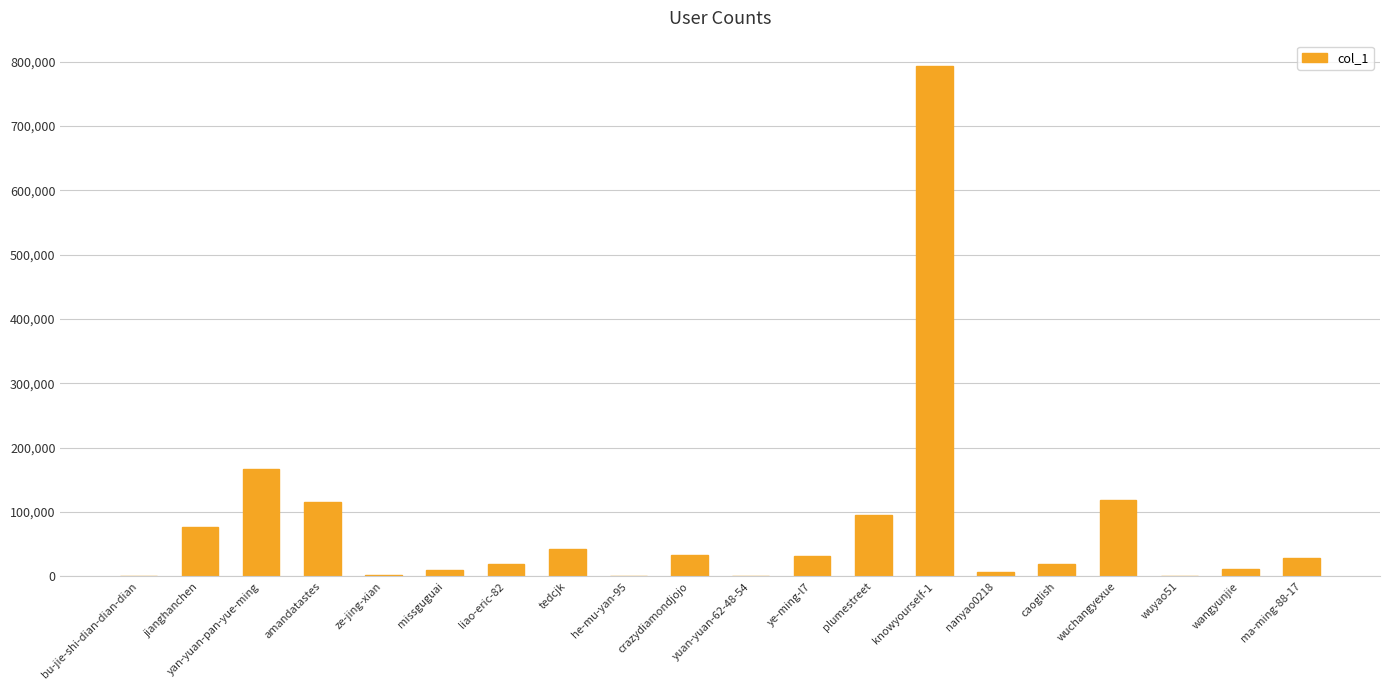

What is the greatest value displayed?

792781